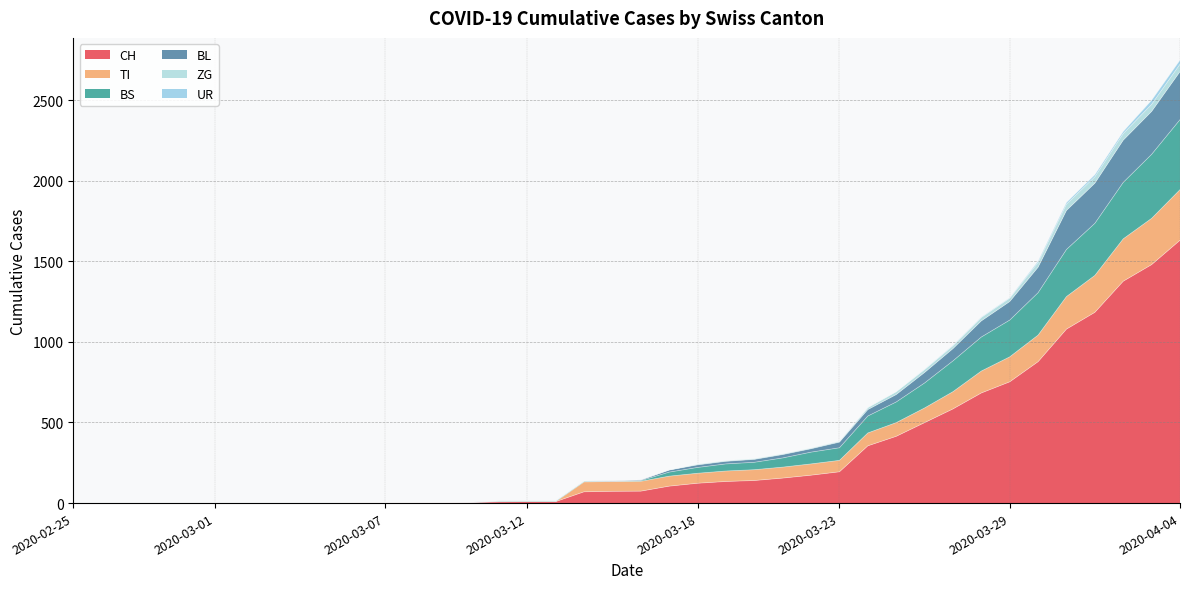

Is the value of ZG at 2020-03-09 greater than the value of TI at 2020-03-25?

No